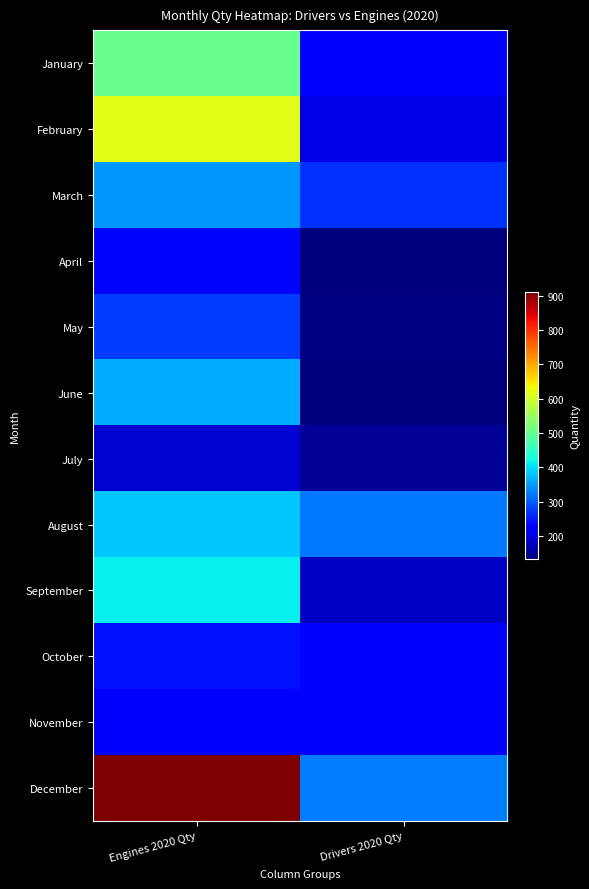

Which series has the largest range (max minus min)?

December